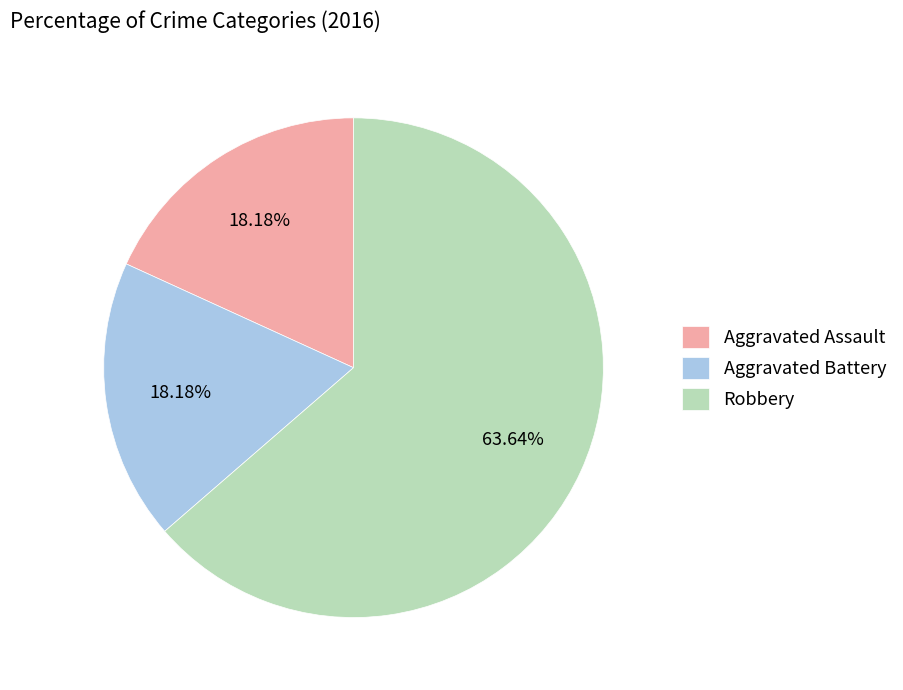

What percentage is the Aggravated Assault slice, to the nearest percent?

18%